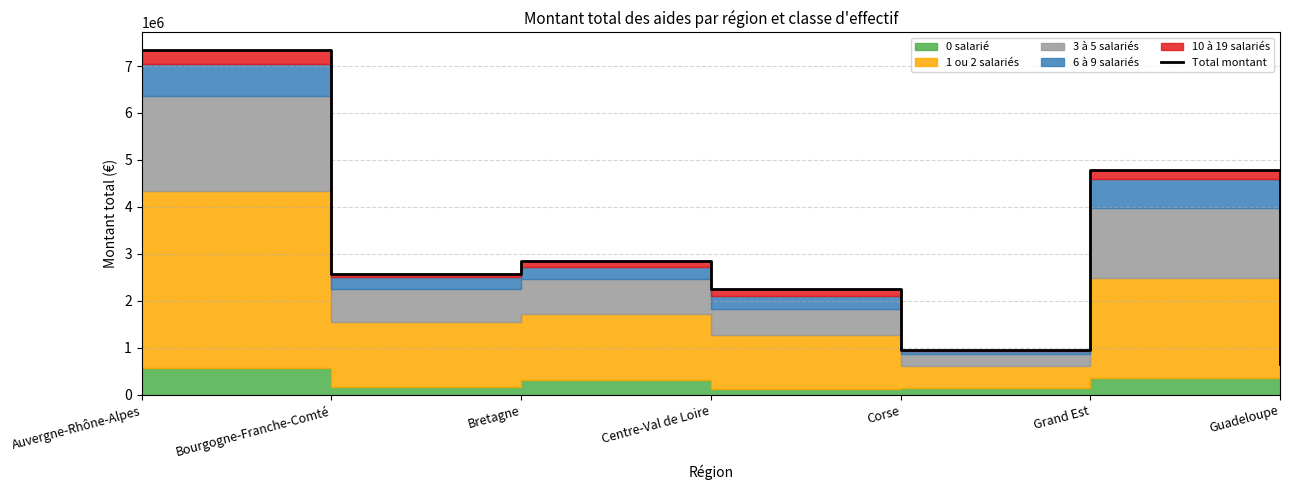

What is the label of the 7th point from the right?

Auvergne-Rhône-Alpes